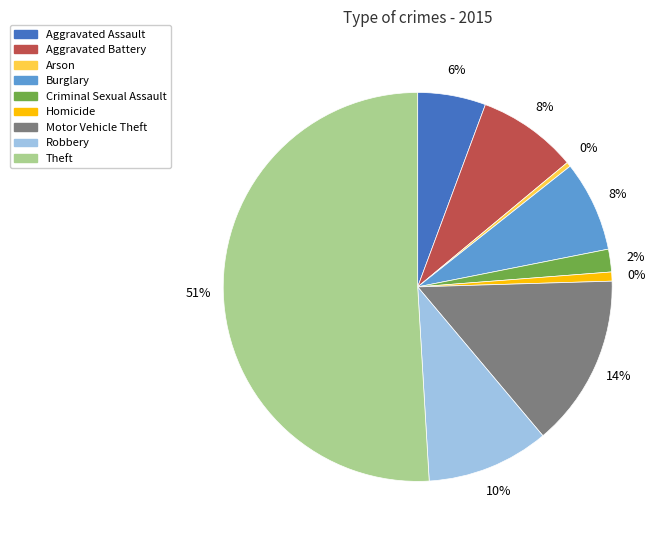

Count the number of slices in the pie.

9